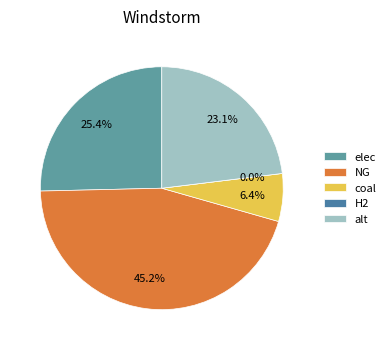

To the nearest percent, what is the difference between the elec and NG slice percentages?

20%